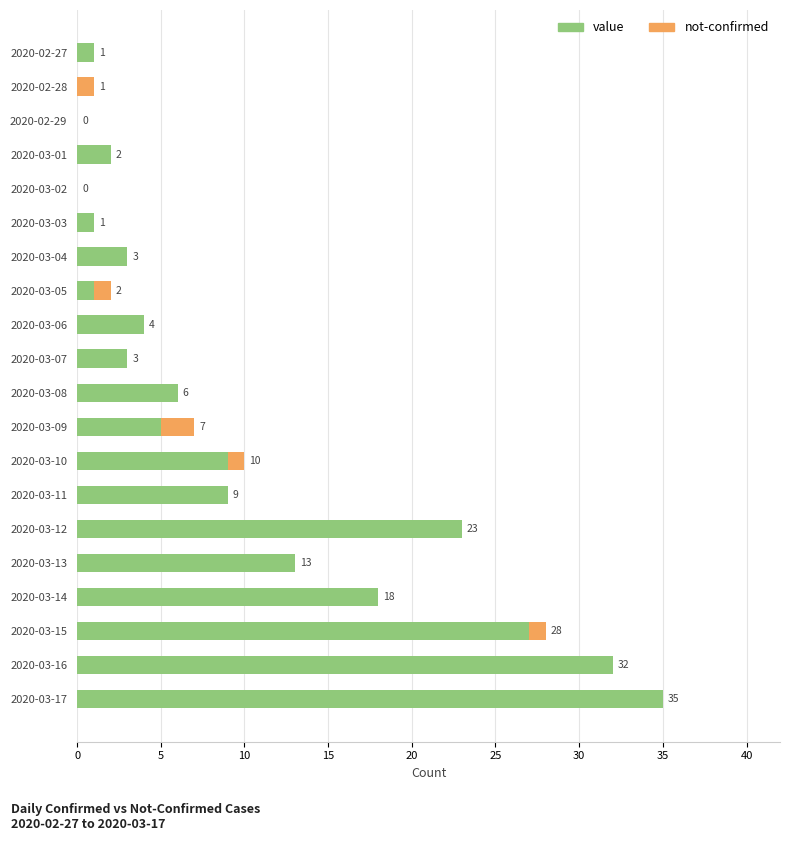

What is the maximum value for value?

35